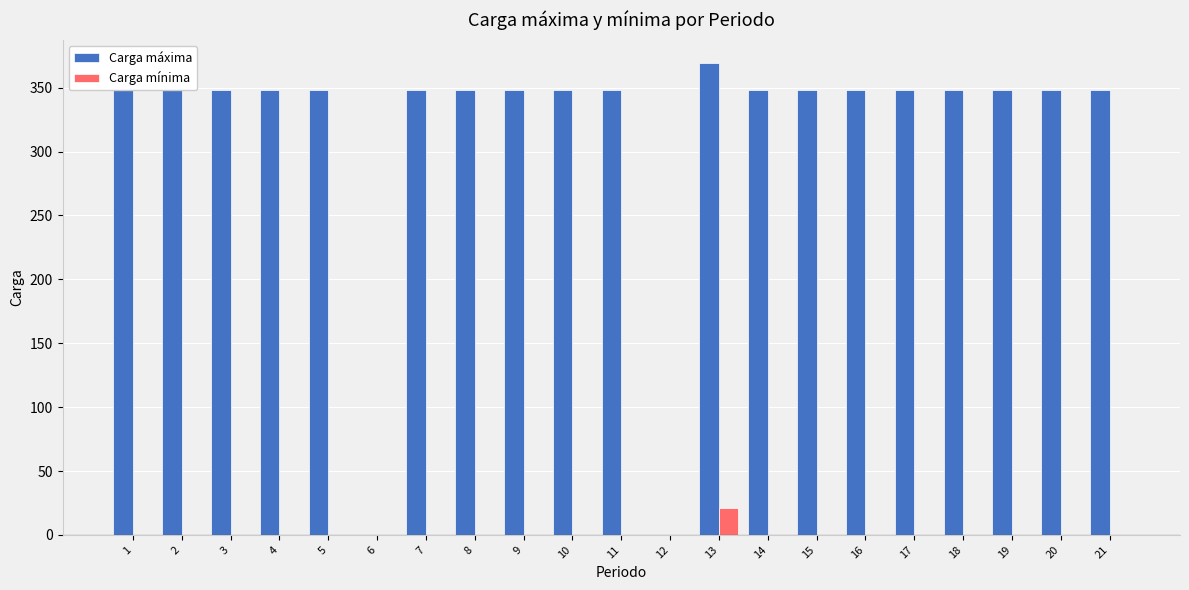

What is the average value of the Carga máxima series?

316